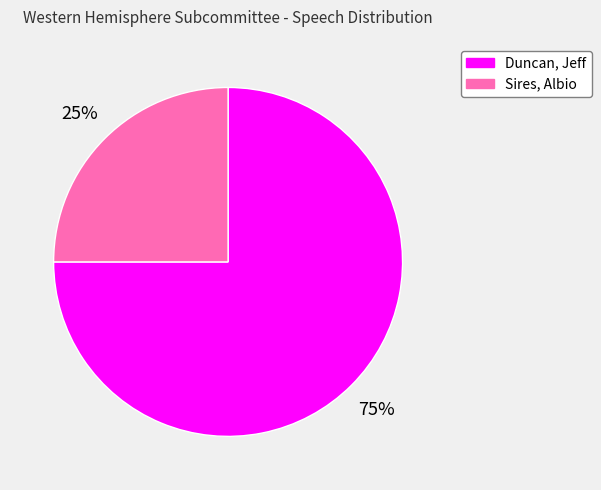

Is there any slice that represents more than half of the pie?

Yes